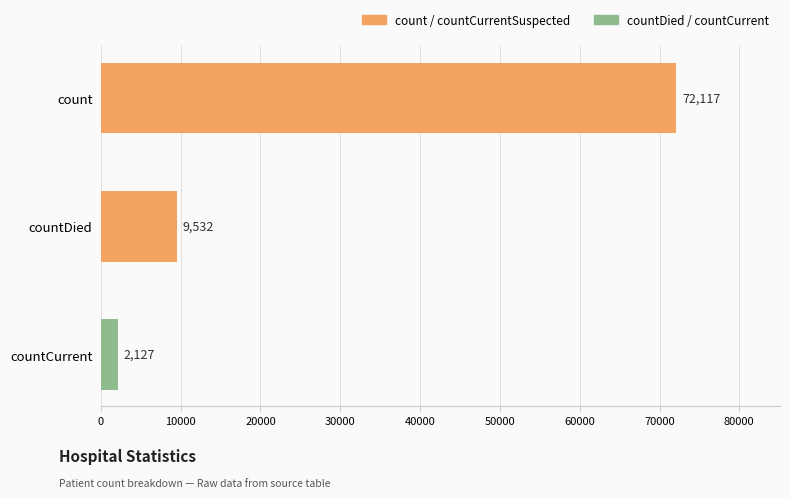

The value at countDied is 9532. True or false?

True